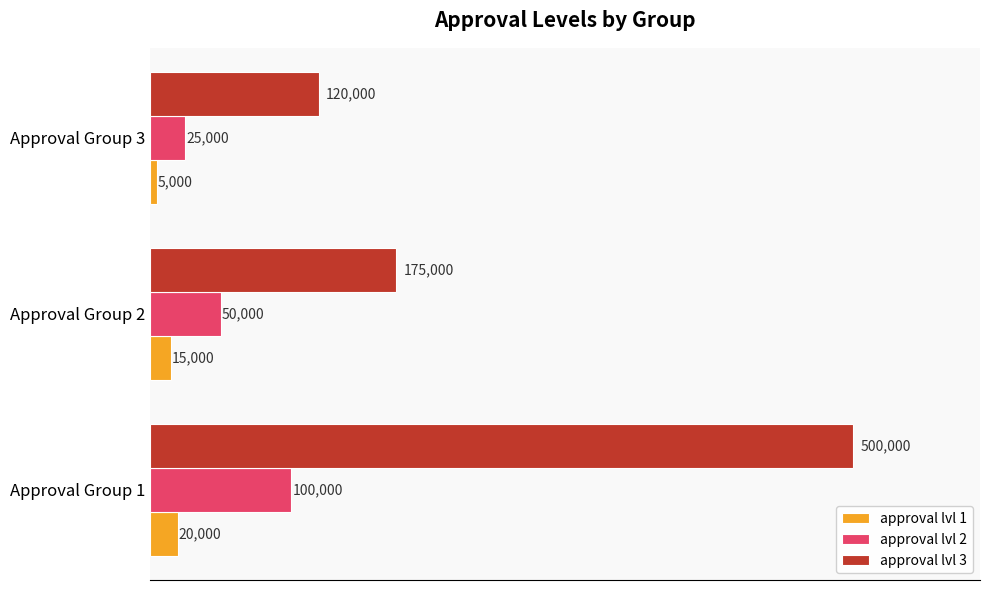

What is the spread (max minus min) of values at Approval Group 2?

160000